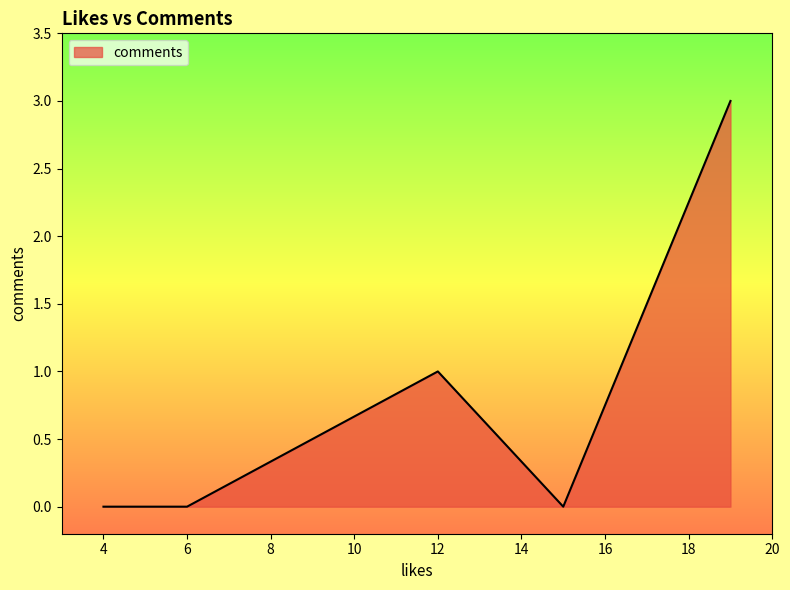

True or false: the data has more than 1 interior local peaks.

False